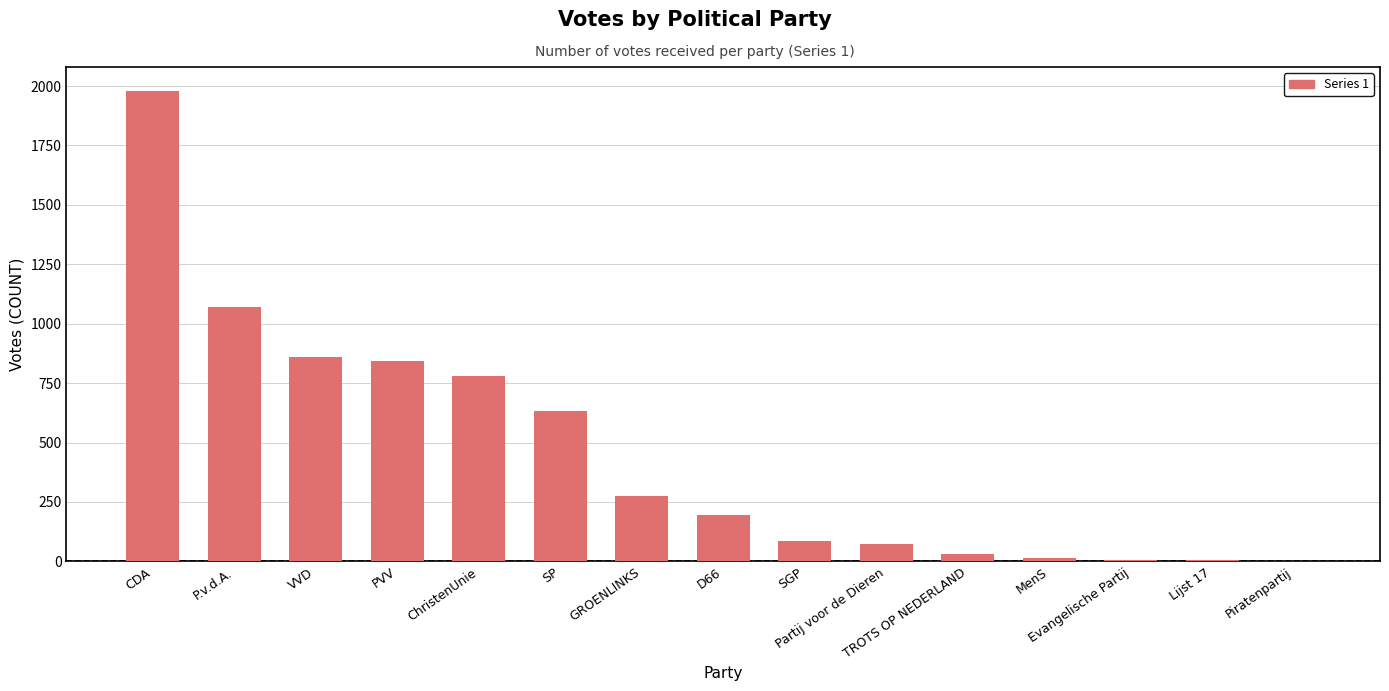

What is the sum of all values?

6854